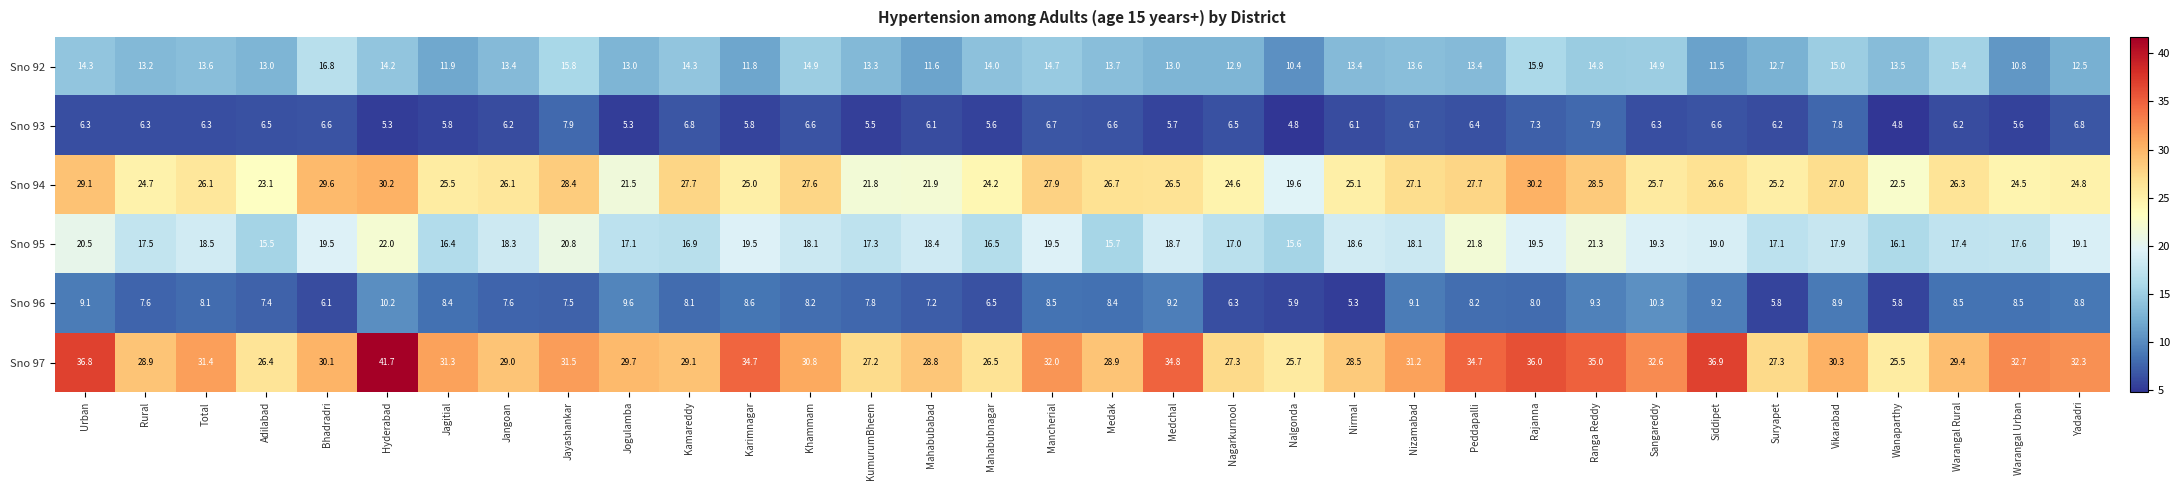

What is the average value of the Sno 93 series?

6.3